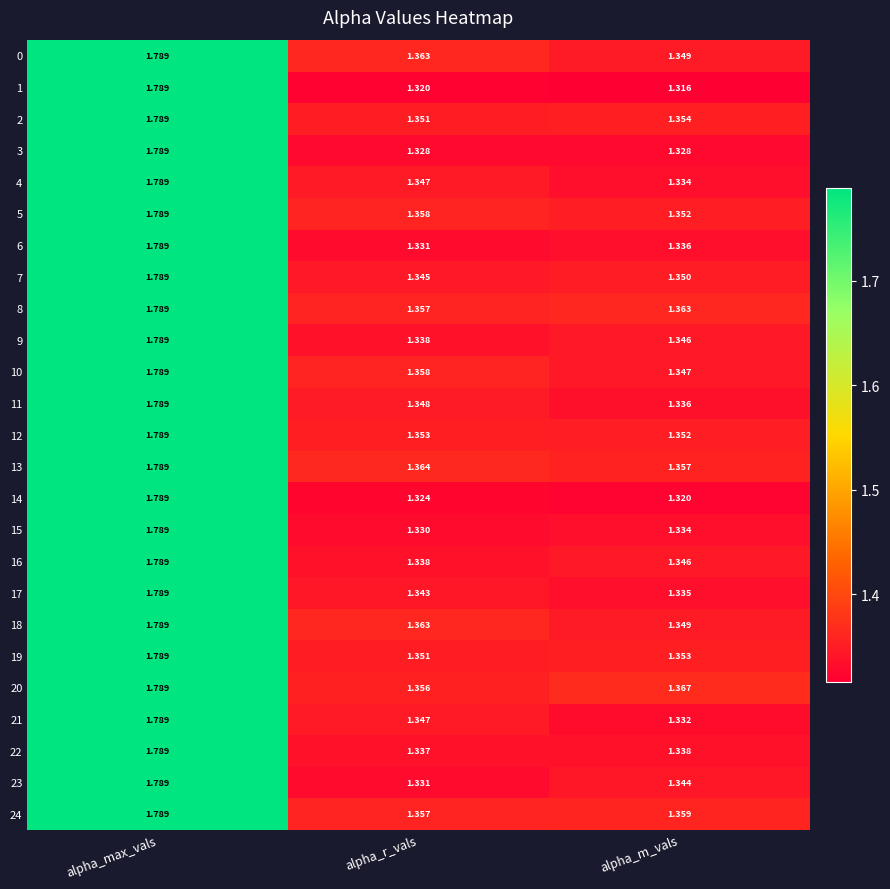

At which label does 14 reach its peak?

alpha_max_vals